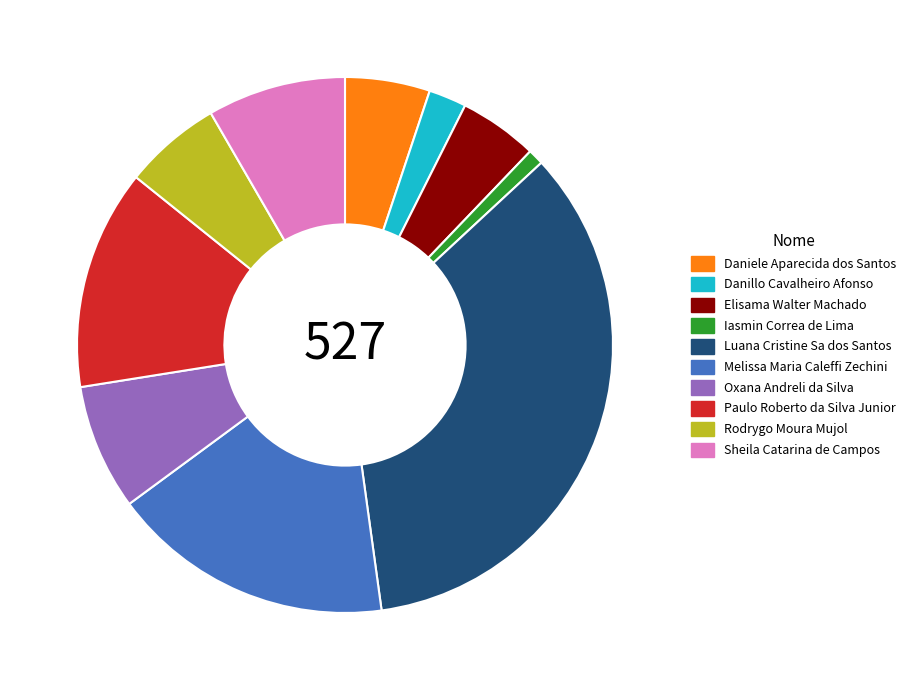

Approximately how many times larger is the value at Luana Cristine Sa dos Santos compared to Rodrygo Moura Mujol?

5.9